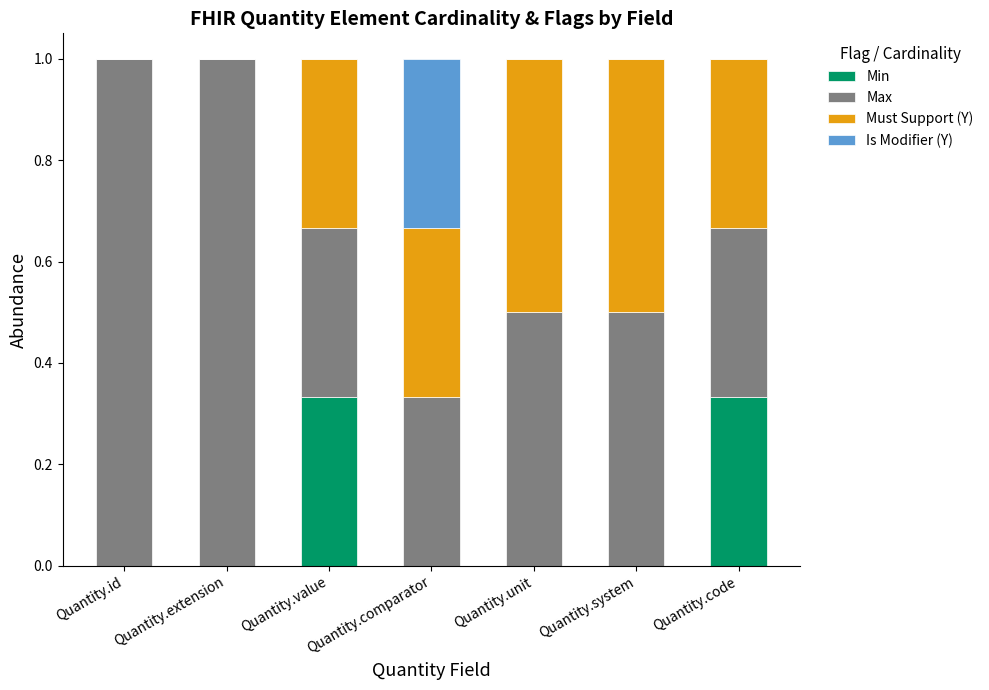

How many data points does each series have?

7